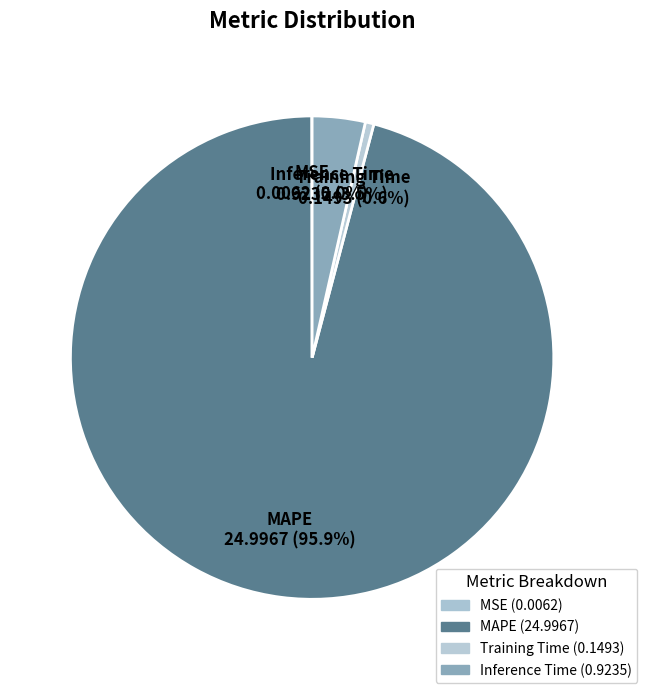

Which slice represents more than half of the pie?

MAPE